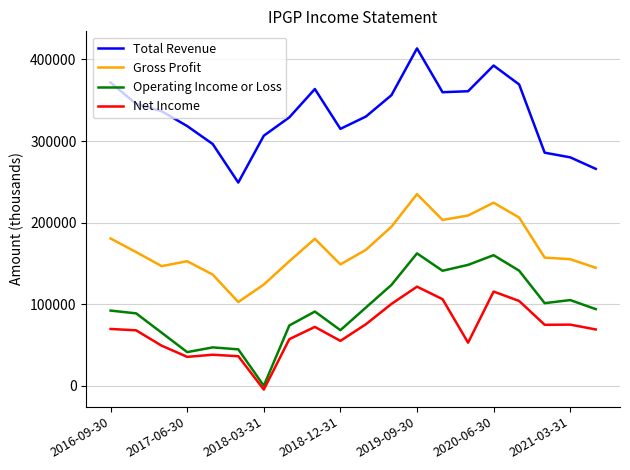

True or false: Gross Profit and Total Revenue cross at least once.

False